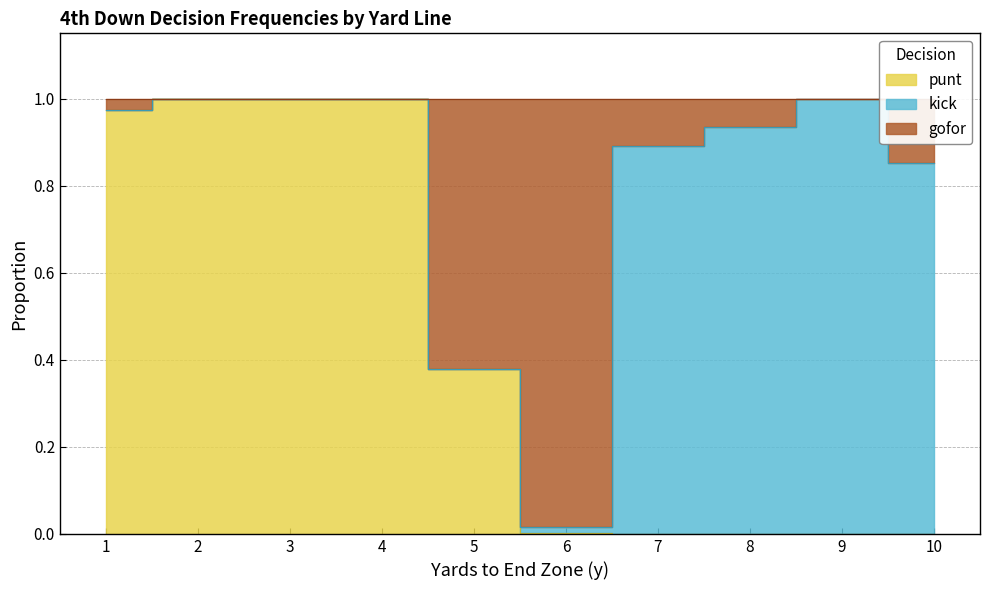

Which series has the largest range (max minus min)?

punt